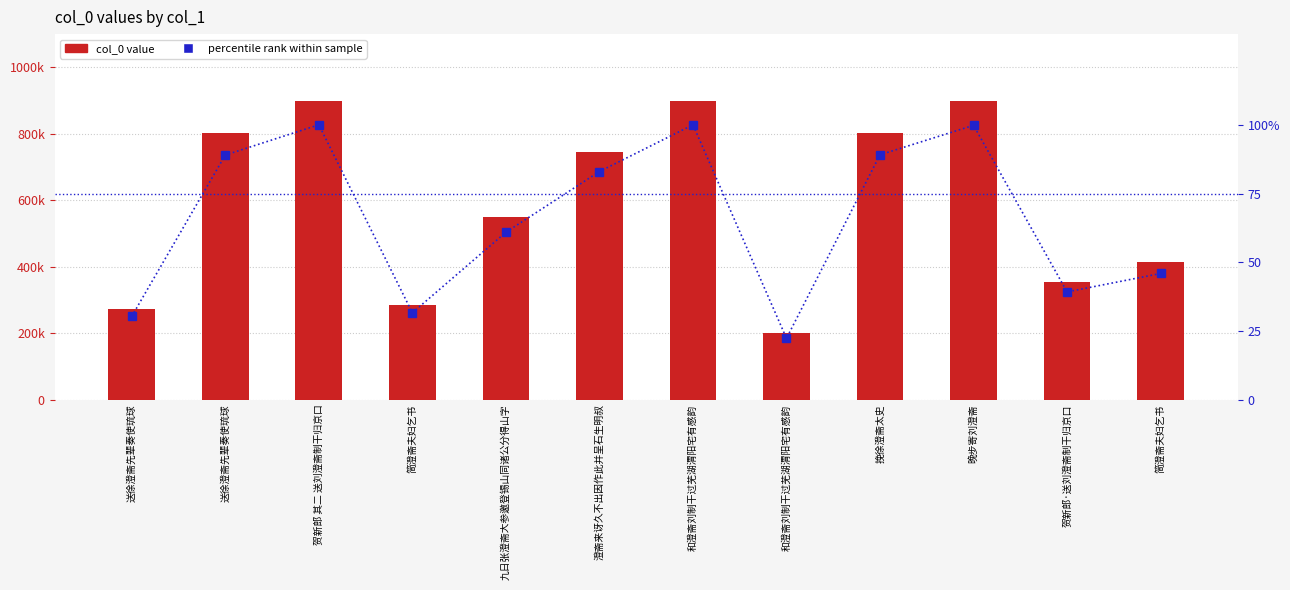

Which category has the lowest value across all series?

和澄斋刘制干过芜湖渭阳宅有感韵